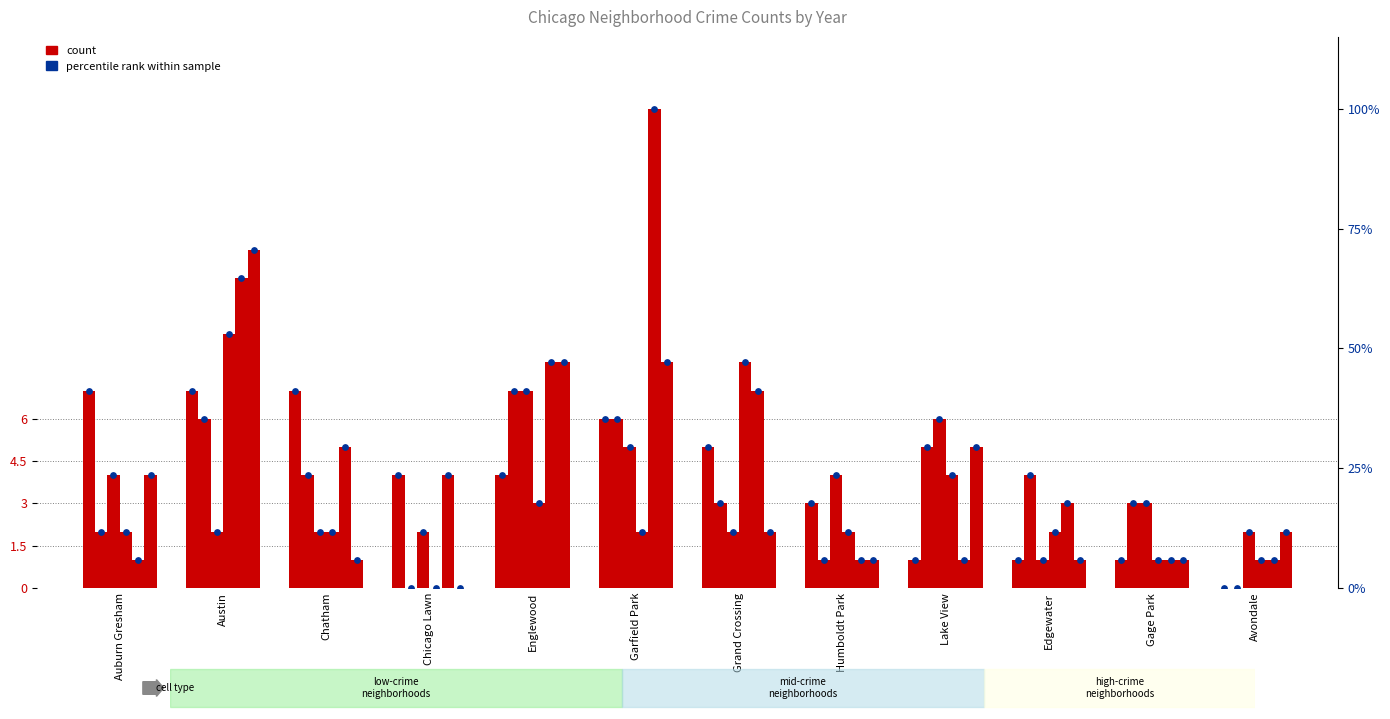

Is the value of 2020 at Austin greater than the value of 2018 at Austin?

Yes